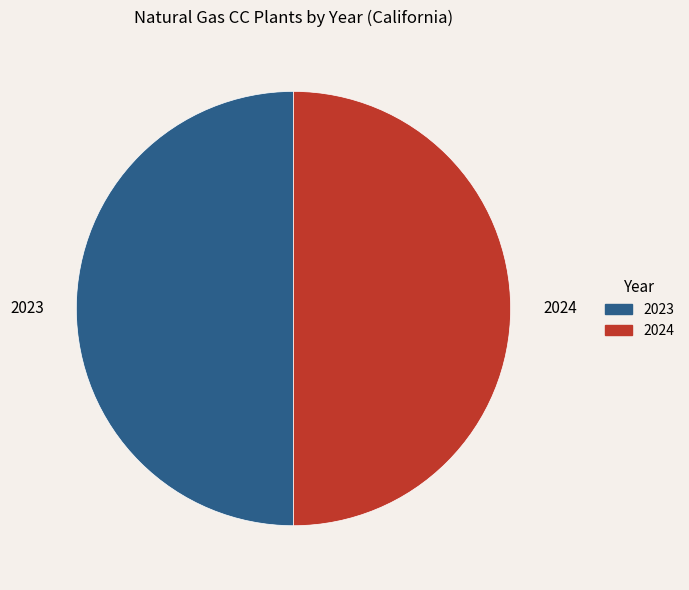

True or false: 2023 accounts for 50% of the total.

True